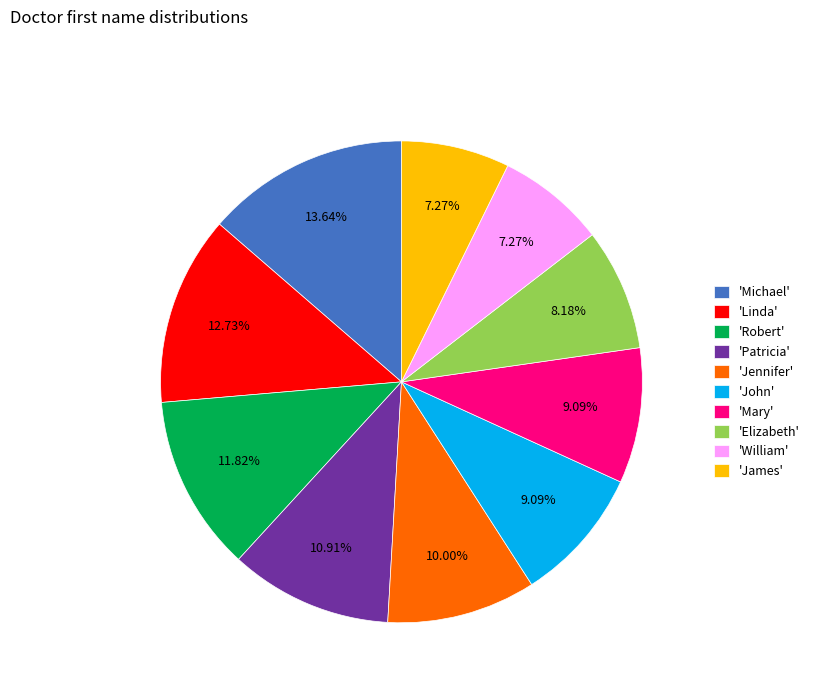

To the nearest percent, what is the average slice percentage?

10%